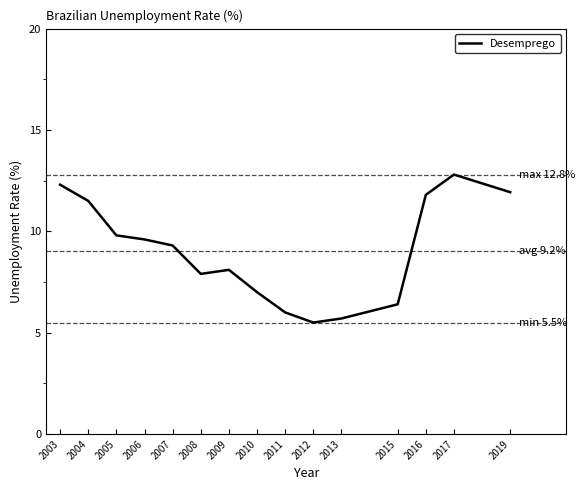

True or false: the data has more than 2 interior local peaks.

False